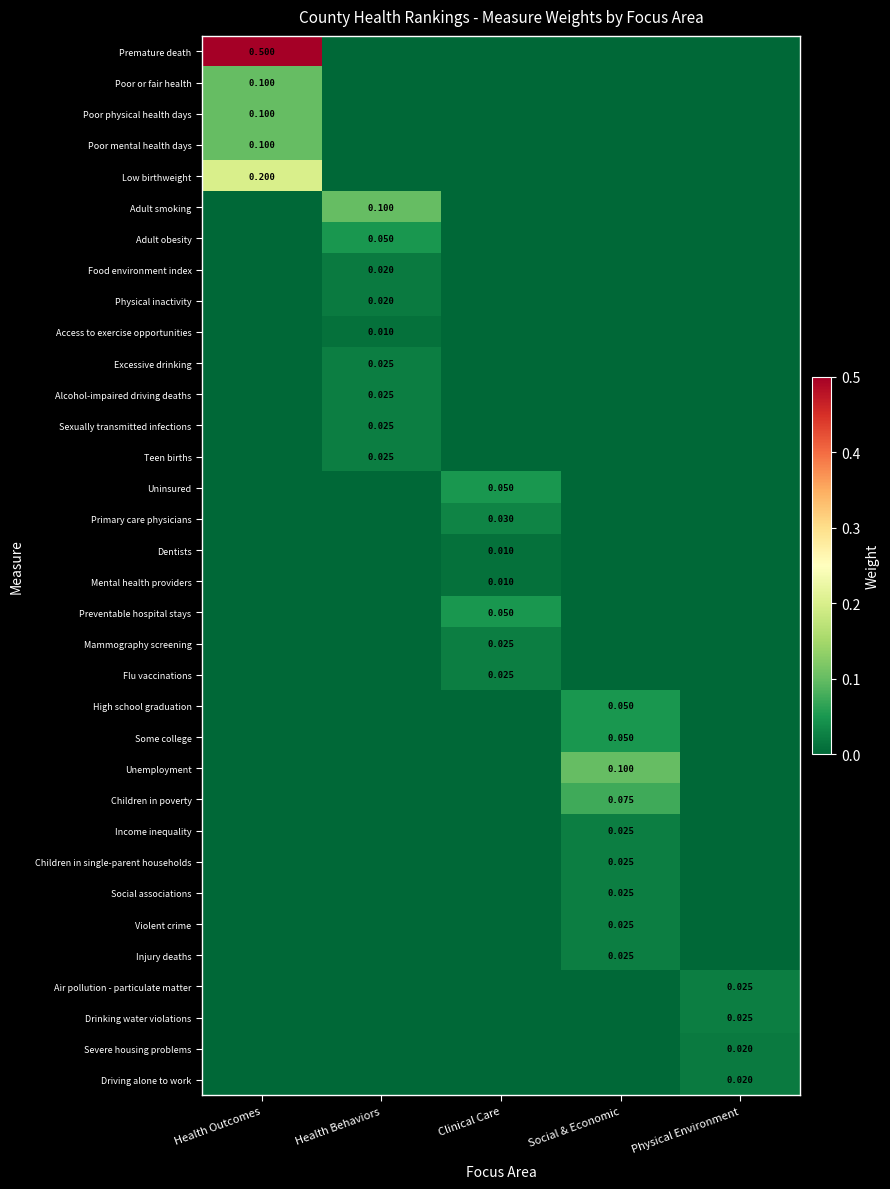

List the labels in order of Physical inactivity value, largest first.

Health Behaviors, Health Outcomes, Clinical Care, Social & Economic, Physical Environment